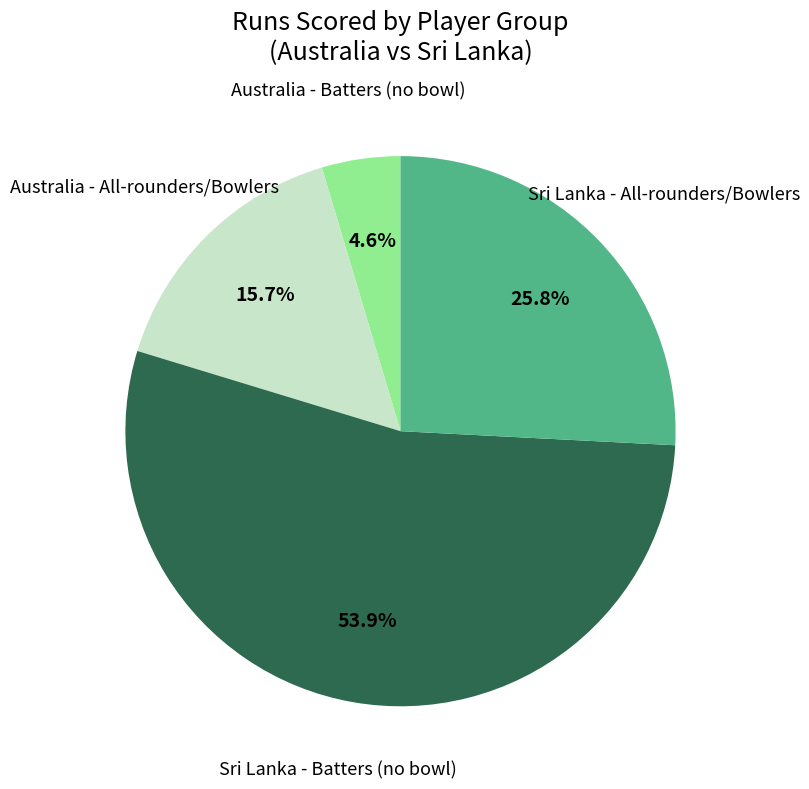

What percentage is NOT represented by Sri Lanka - Batters (no bowl)?

46.1%